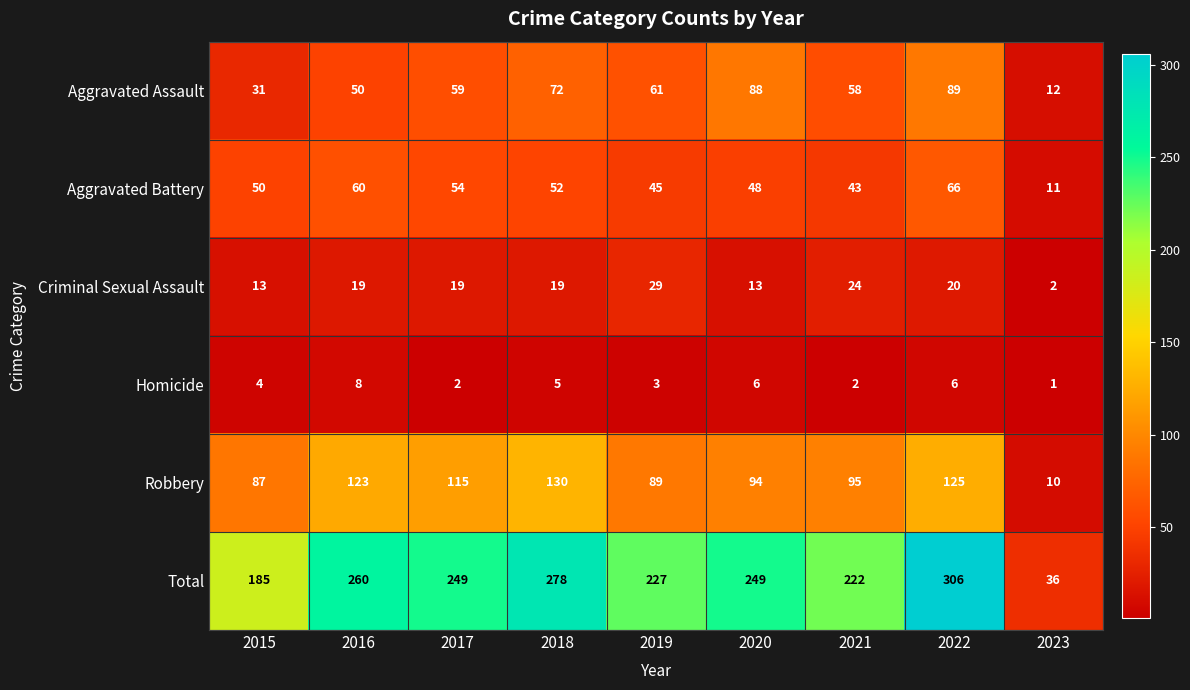

Between 2015 and 2023, which series saw the biggest shift?

Total